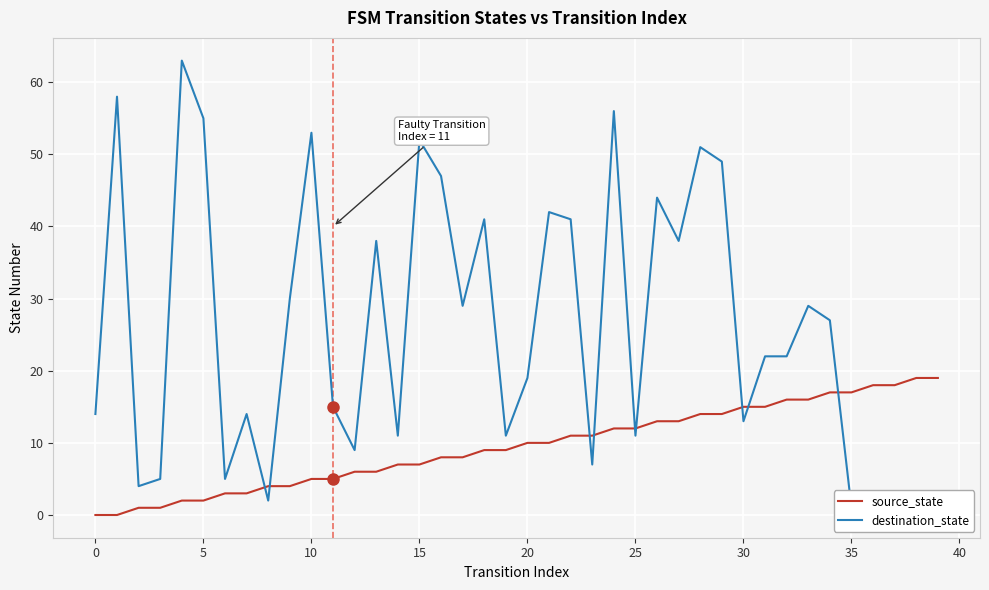

At which label does source_state first exceed 10?

22